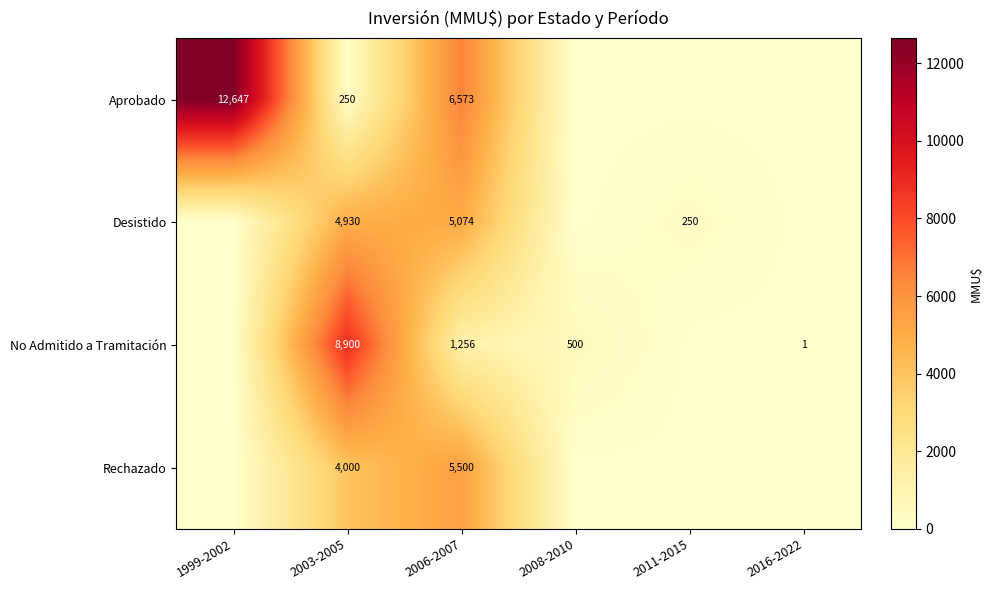

The Aprobado series shows 9727 at 2006-2007. True or false?

False